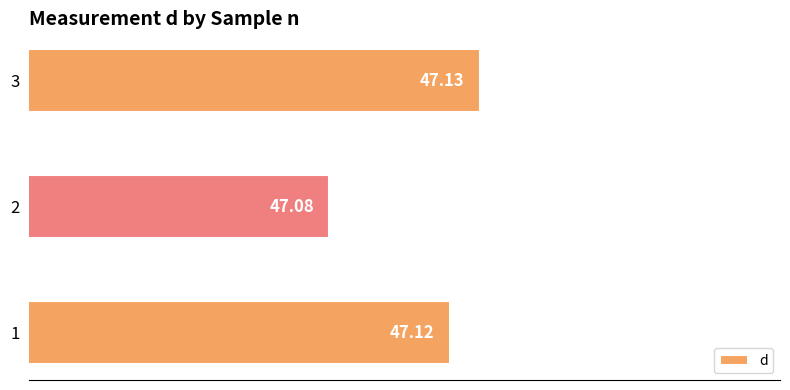

Between 3 and 1, which is larger?

3